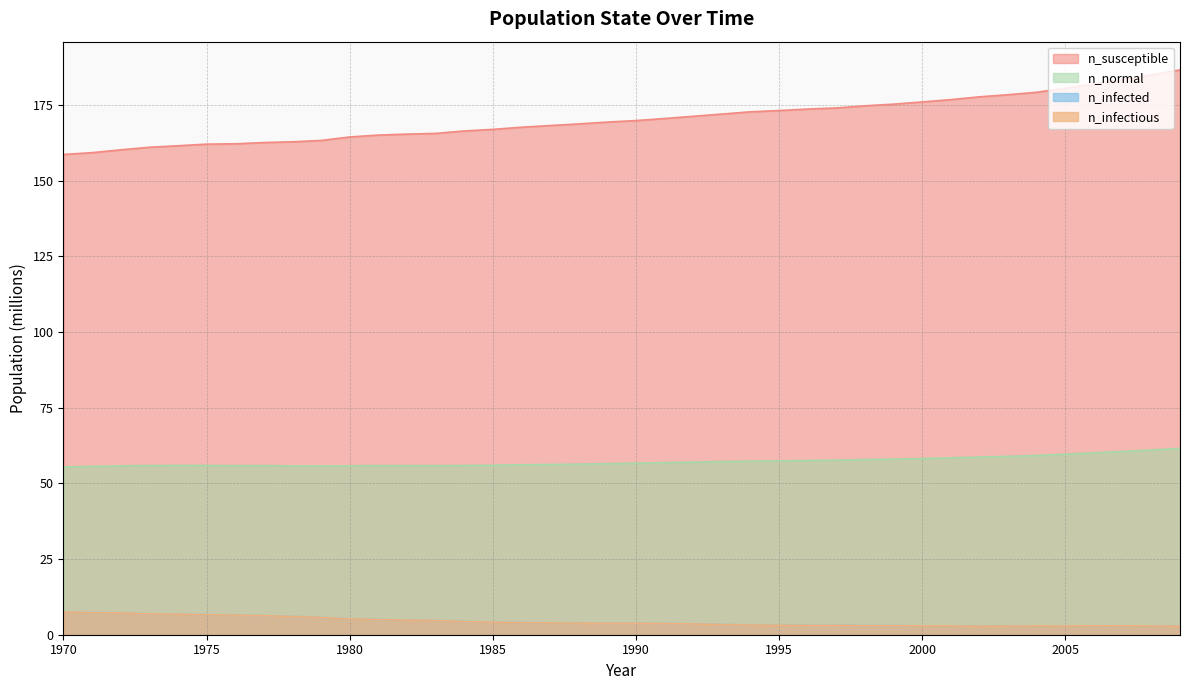

What is the maximum value shown in the chart?

186.6